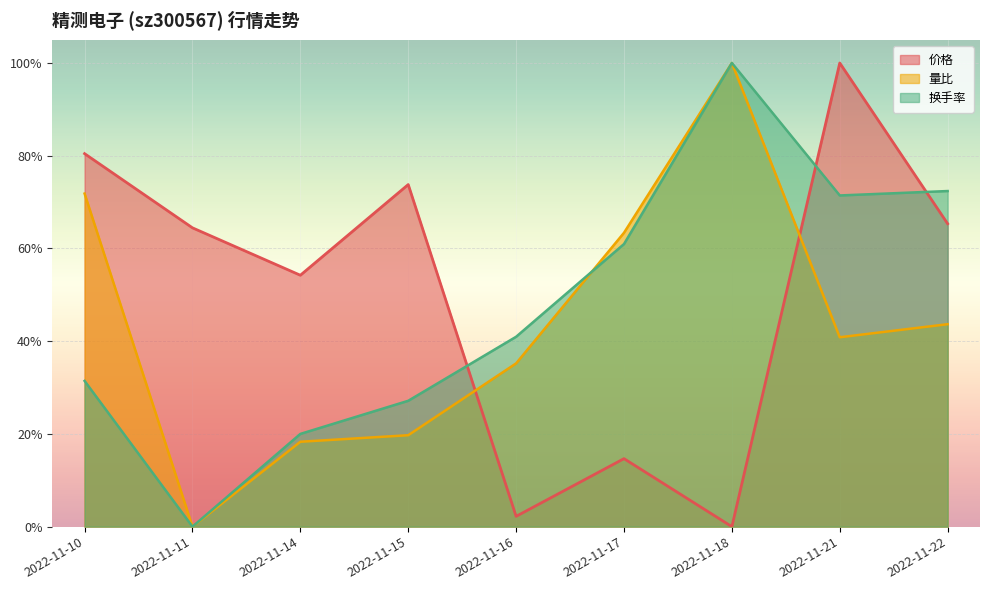

What is the approximate value of 价格 at 2022-11-16?

2.2